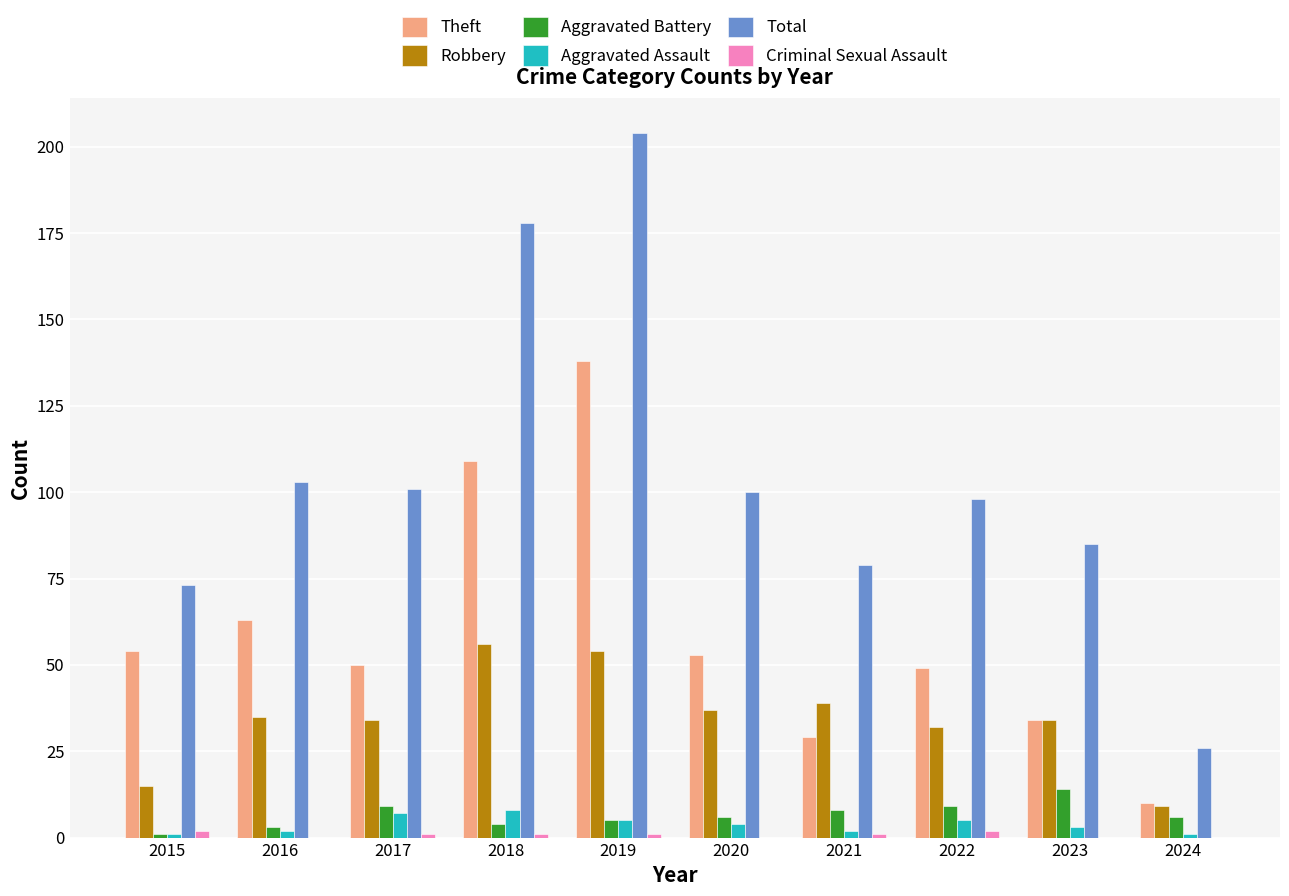

What is the difference between the Theft values at 2022 and 2024?

39